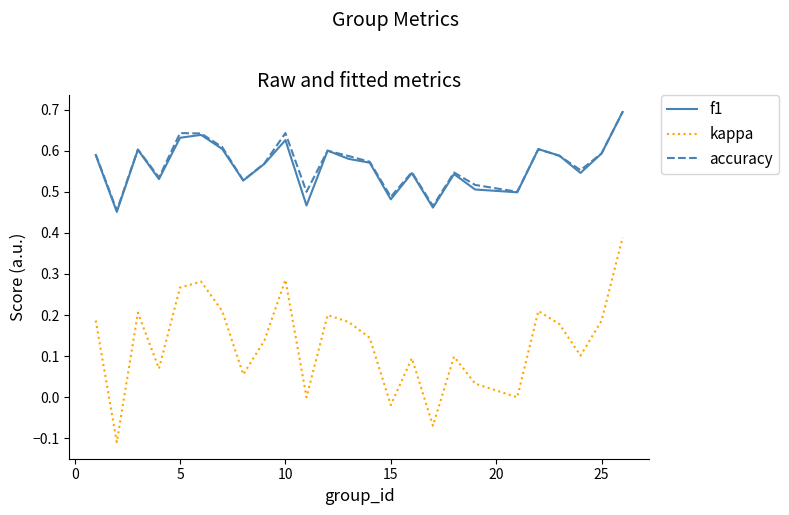

What is the maximum value shown in the chart?

0.7